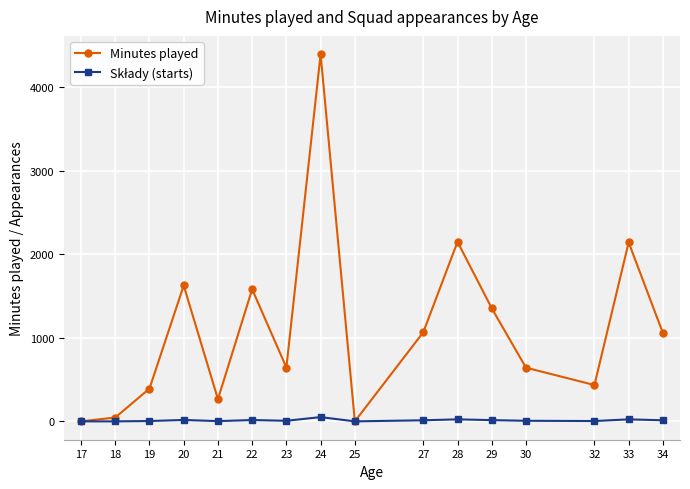

How many data points in Minutes played are less than 1058?

8